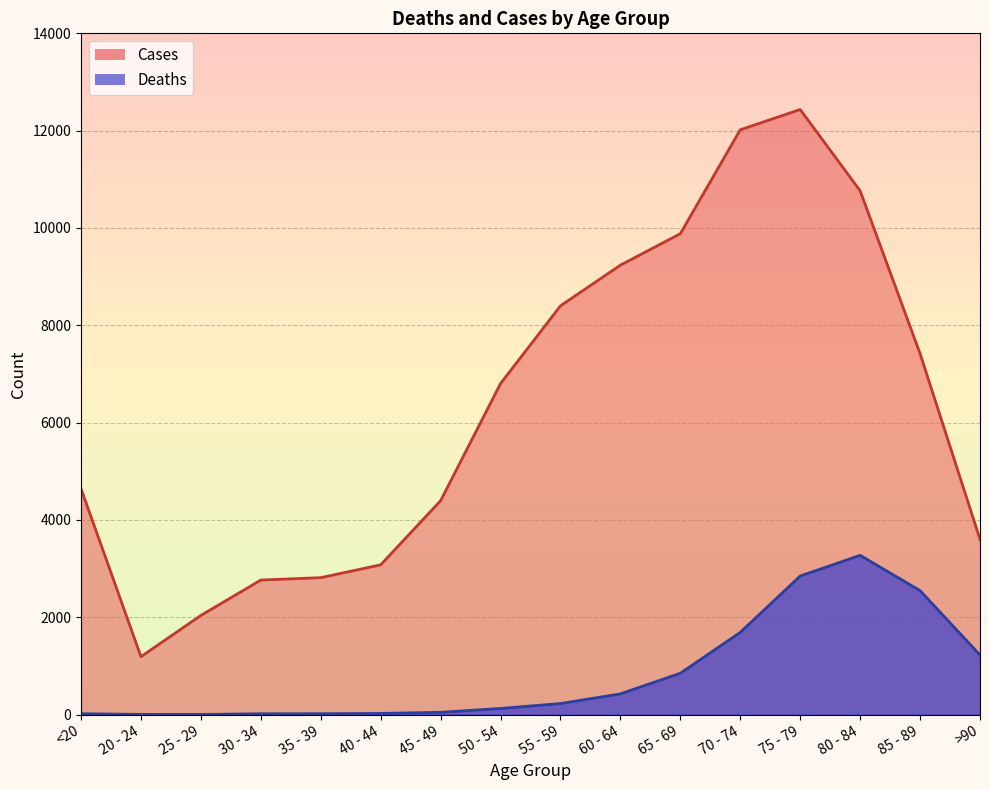

How many values in the Deaths series are below 227?

8